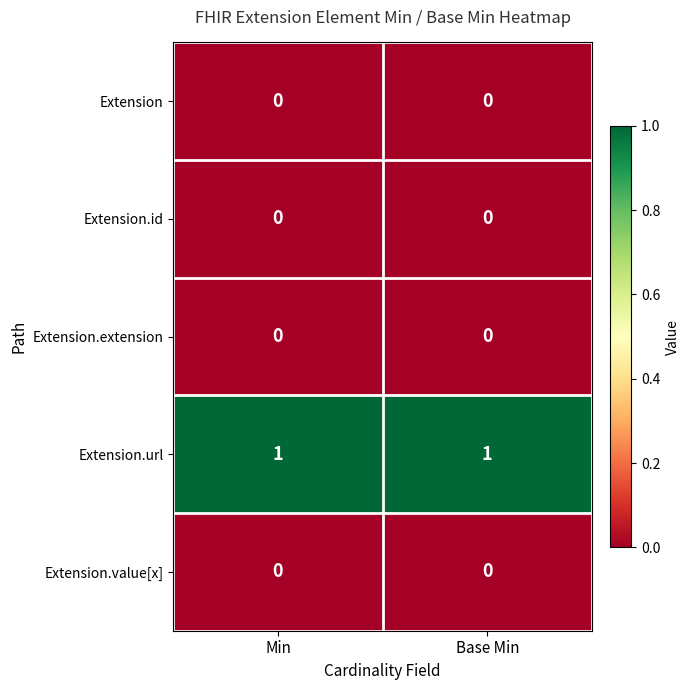

Is the value of Extension.extension at Min greater than the value of Extension.url at Base Min?

No